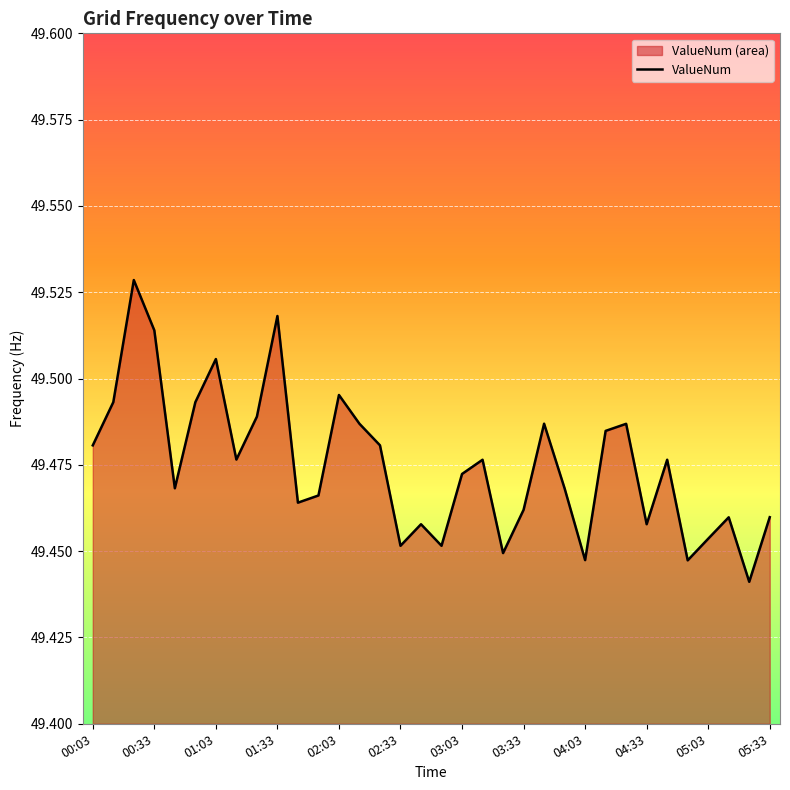

What is the maximum value shown in the chart?

49.5